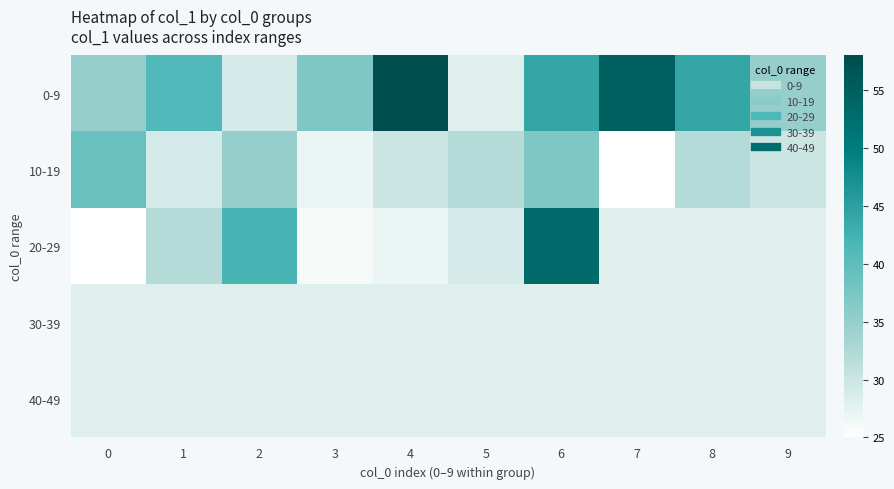

How many categories are shown in the chart?

10